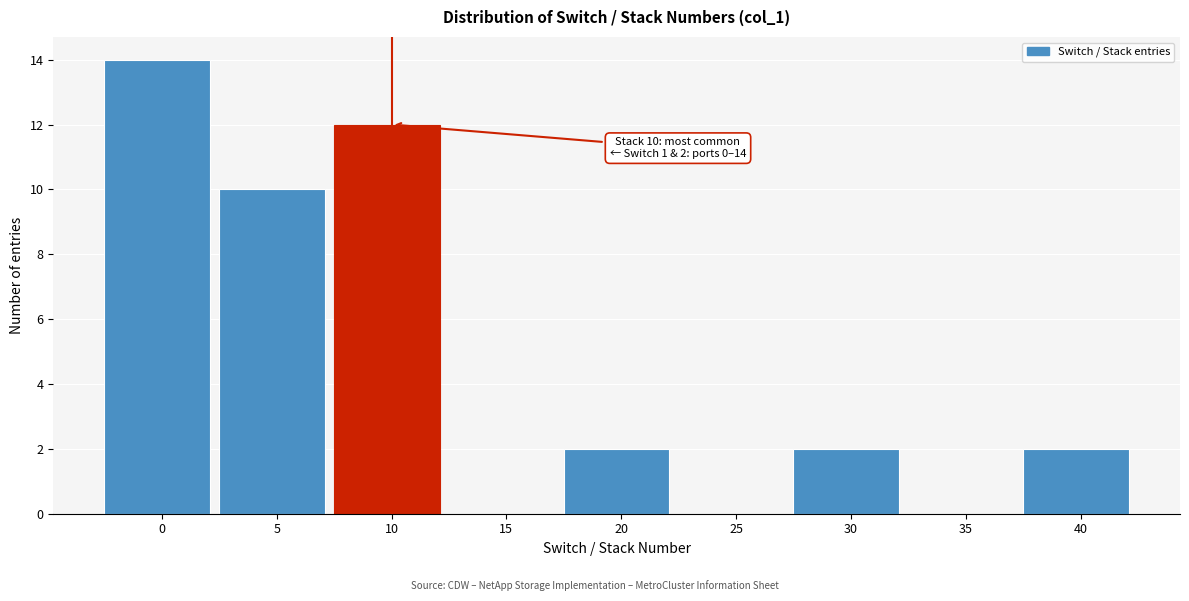

Reading left to right, list all the values displayed in this chart.

0=14	5=10	10=12	15=0	20=2	25=0	30=2	35=0	40=2